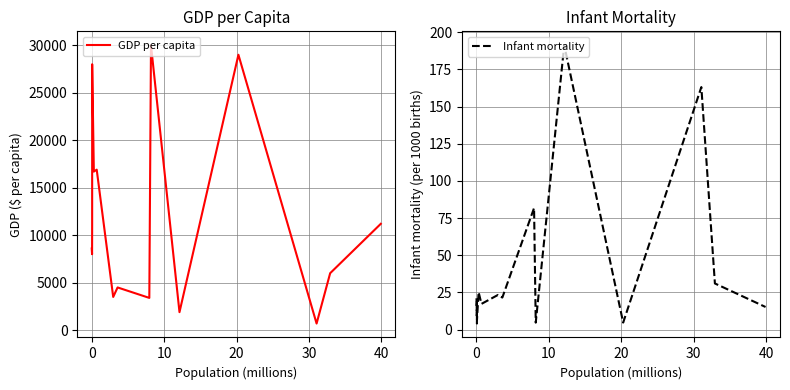

What is the maximum value for GDP per capita?

30000